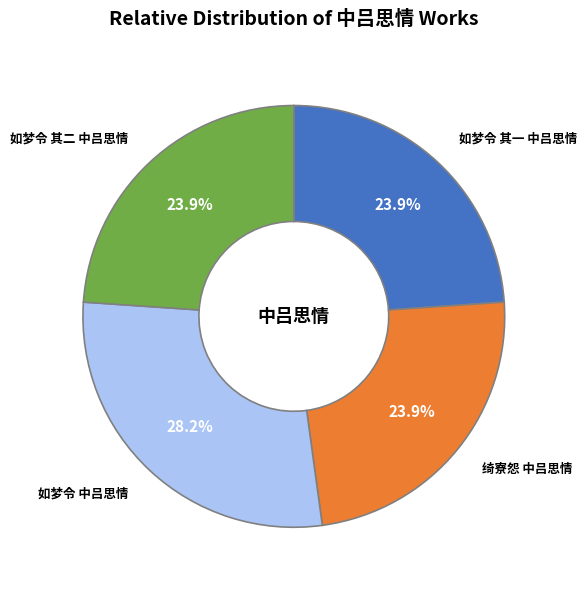

Combined, what portion of the pie is 如梦令 中吕思情 and 如梦令 其一 中吕思情?

52.2%